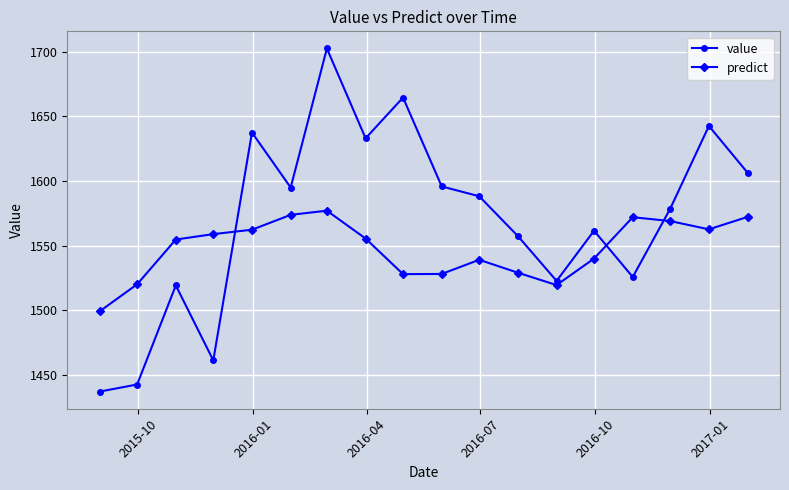

Which series has the largest range (max minus min)?

value